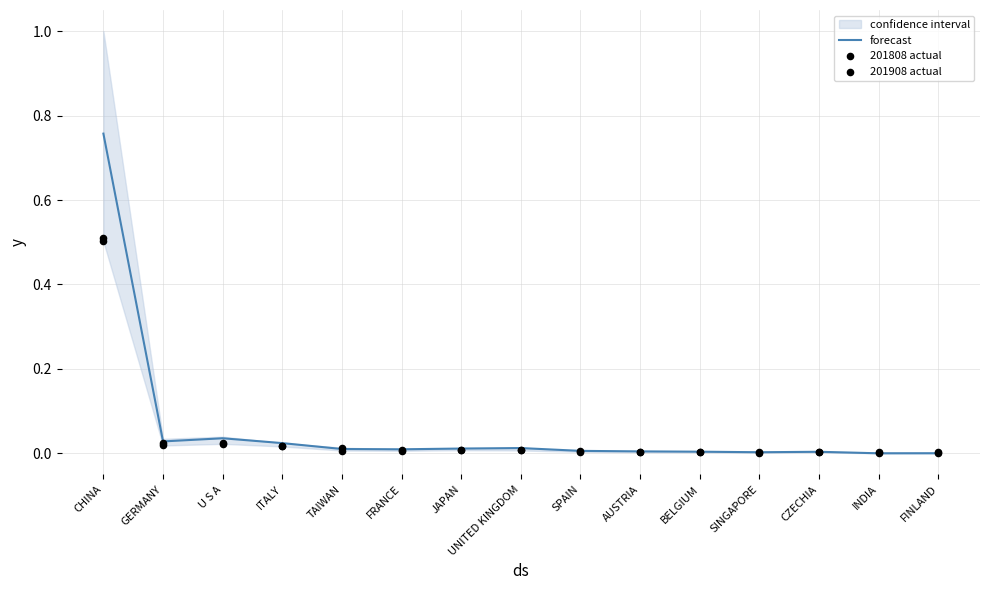

What are all the series names shown in the legend?

forecast, 201808 actual, 201908 actual